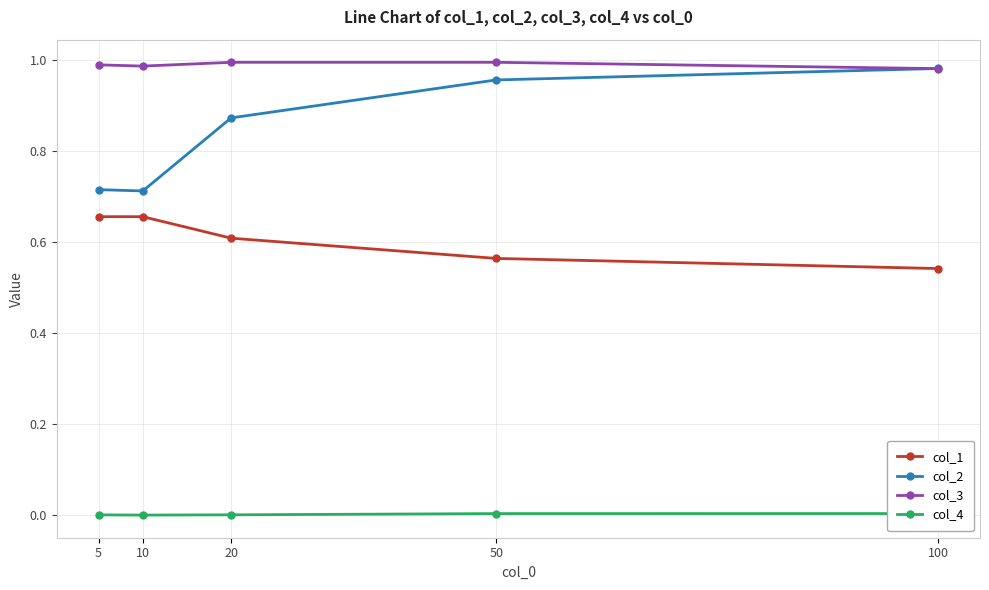

Reading left to right, what are all the values shown in this chart?

col_1: 5=0.7	10=0.7	20=0.6	50=0.6	100=0.5
col_2: 5=0.7	10=0.7	20=0.9	50=1.0	100=1.0
col_3: 5=1.0	10=1.0	20=1.0	50=1.0	100=1.0
col_4: 5=0.0	10=0.0	20=0.0	50=0.0	100=0.0